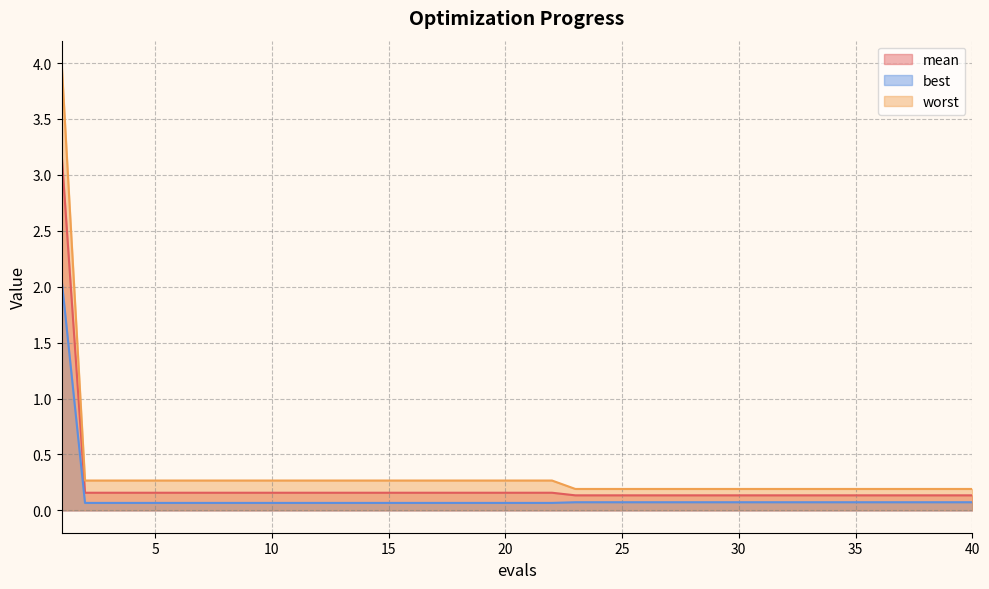

Reading right to left, what are all the values shown in this chart?

mean: 40=0.1	39=0.1	38=0.1	37=0.1	36=0.1	35=0.1	34=0.1	33=0.1	32=0.1	31=0.1	30=0.1	29=0.1	28=0.1	27=0.1	26=0.1	25=0.1	24=0.1	23=0.1	22=0.2	21=0.2	20=0.2	19=0.2	18=0.2	17=0.2	16=0.2	15=0.2	14=0.2	13=0.2	12=0.2	11=0.2	10=0.2	9=0.2	8=0.2	7=0.2	6=0.2	5=0.2	4=0.2	3=0.2	2=0.2	1=3.2
best: 40=0.1	39=0.1	38=0.1	37=0.1	36=0.1	35=0.1	34=0.1	33=0.1	32=0.1	31=0.1	30=0.1	29=0.1	28=0.1	27=0.1	26=0.1	25=0.1	24=0.1	23=0.1	22=0.1	21=0.1	20=0.1	19=0.1	18=0.1	17=0.1	16=0.1	15=0.1	14=0.1	13=0.1	12=0.1	11=0.1	10=0.1	9=0.1	8=0.1	7=0.1	6=0.1	5=0.1	4=0.1	3=0.1	2=0.1	1=2.1
worst: 40=0.2	39=0.2	38=0.2	37=0.2	36=0.2	35=0.2	34=0.2	33=0.2	32=0.2	31=0.2	30=0.2	29=0.2	28=0.2	27=0.2	26=0.2	25=0.2	24=0.2	23=0.2	22=0.3	21=0.3	20=0.3	19=0.3	18=0.3	17=0.3	16=0.3	15=0.3	14=0.3	13=0.3	12=0.3	11=0.3	10=0.3	9=0.3	8=0.3	7=0.3	6=0.3	5=0.3	4=0.3	3=0.3	2=0.3	1=4.0